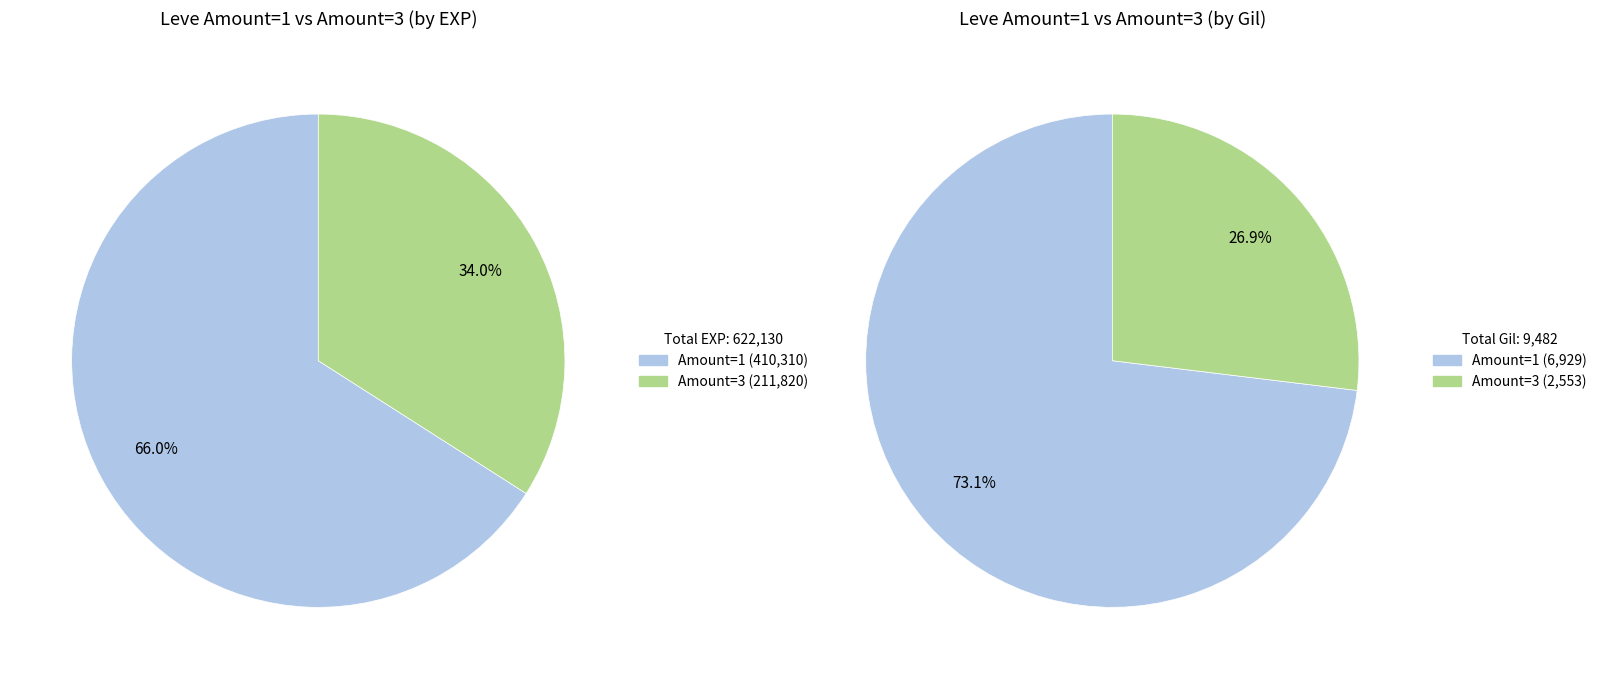

Is it true that 5 is 11% of the pie?

False